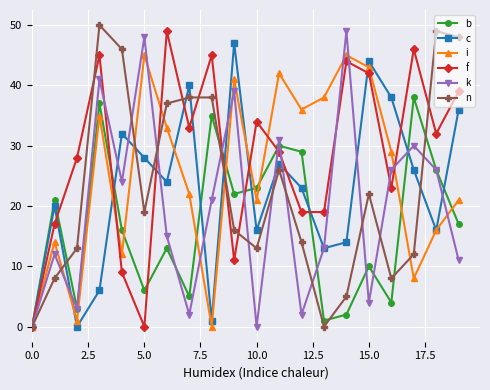

Reading left to right, transcribe all the data shown in this chart.

b: 0	21	3	37	16	6	13	5	35	22	23	30	29	1	2	10	4	38	26	17
c: 0	20	0	6	32	28	24	40	1	47	16	27	23	13	14	44	38	26	16	36
i: 0	14	1	35	12	45	33	22	0	41	21	42	36	38	45	43	29	8	16	21
f: 0	17	28	45	9	0	49	33	45	11	34	29	19	19	44	42	23	46	32	39
k: 0	12	3	41	24	48	15	2	21	39	0	31	2	13	49	4	26	30	26	11
n: 0	8	13	50	46	19	37	38	38	16	13	26	14	0	5	22	8	12	49	48